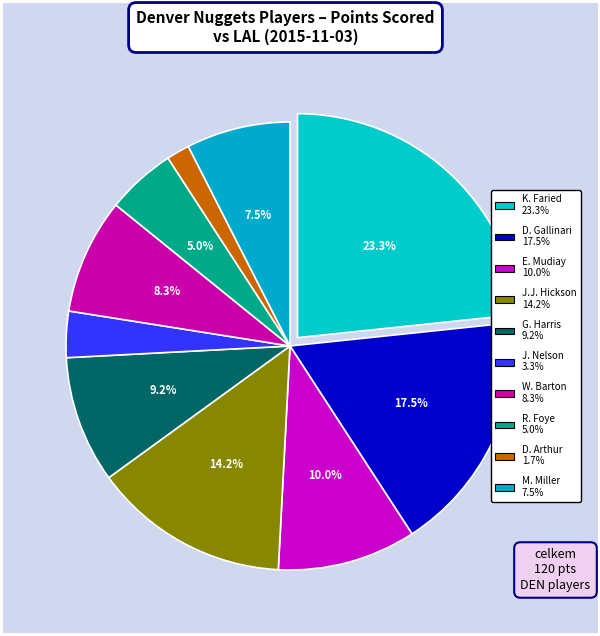

Rank the categories by value from highest to lowest.

Kenneth Faried, Danilo Gallinari, J.J. Hickson, Emmanuel Mudiay, Gary Harris, Will Barton, Mike Miller, Randy Foye, Jameer Nelson, Darrell Arthur